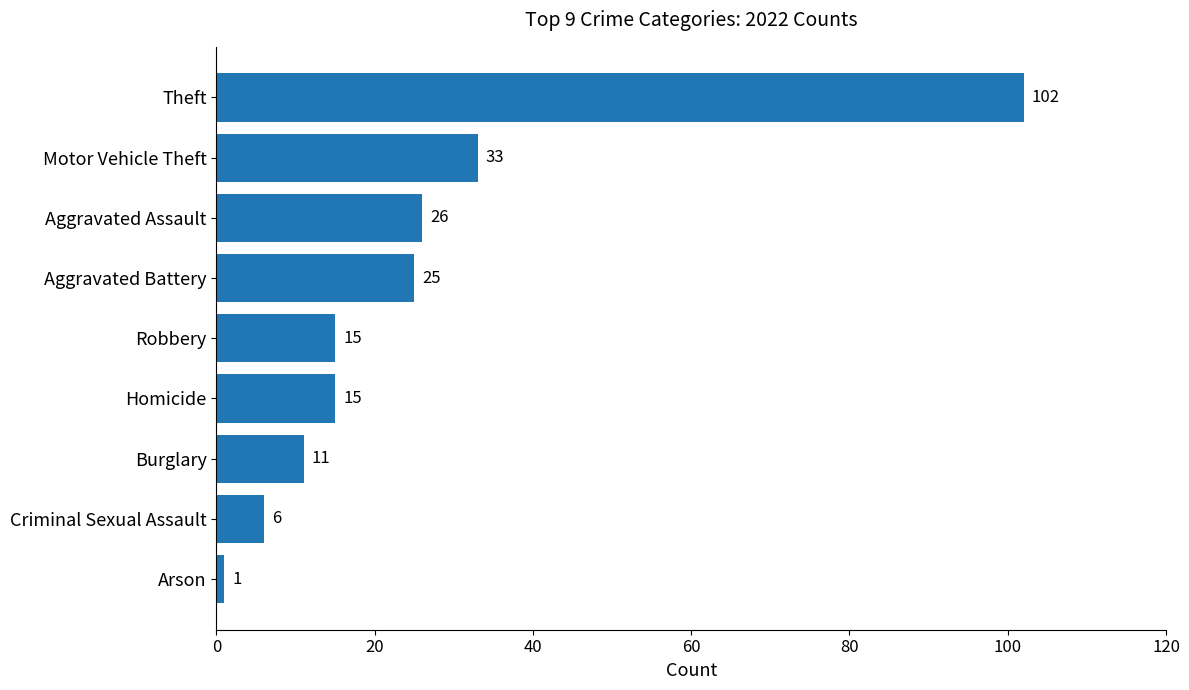

What is the change in value from Homicide to Theft?

+87